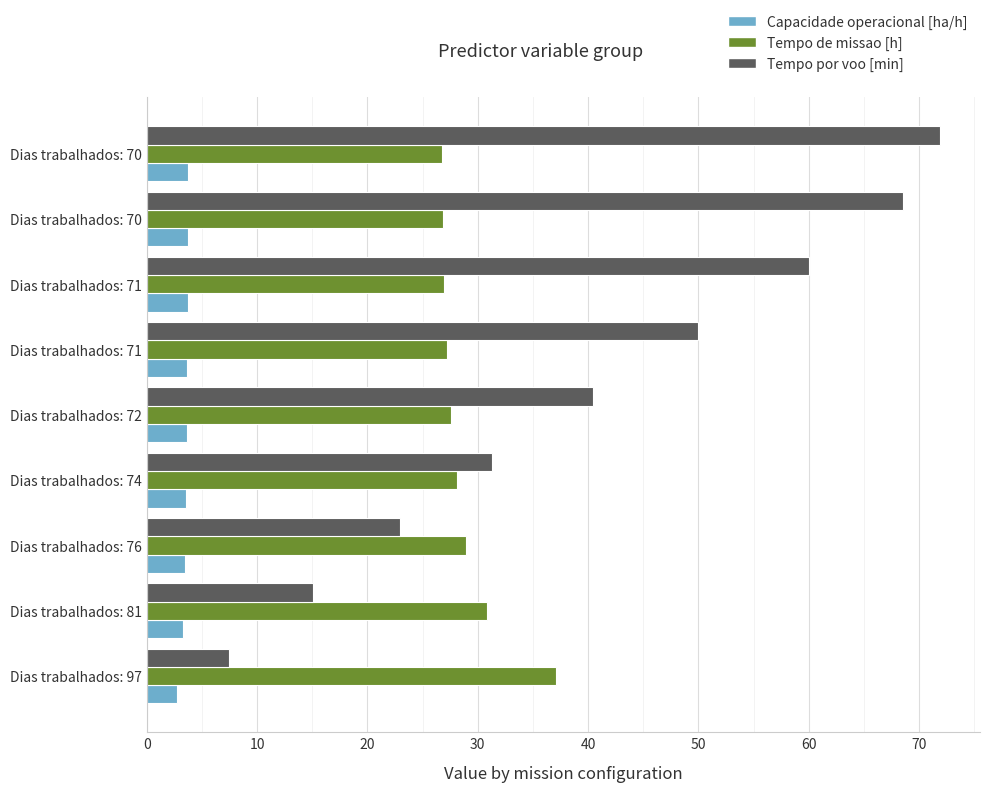

What is the minimum value shown in the chart?

2.7